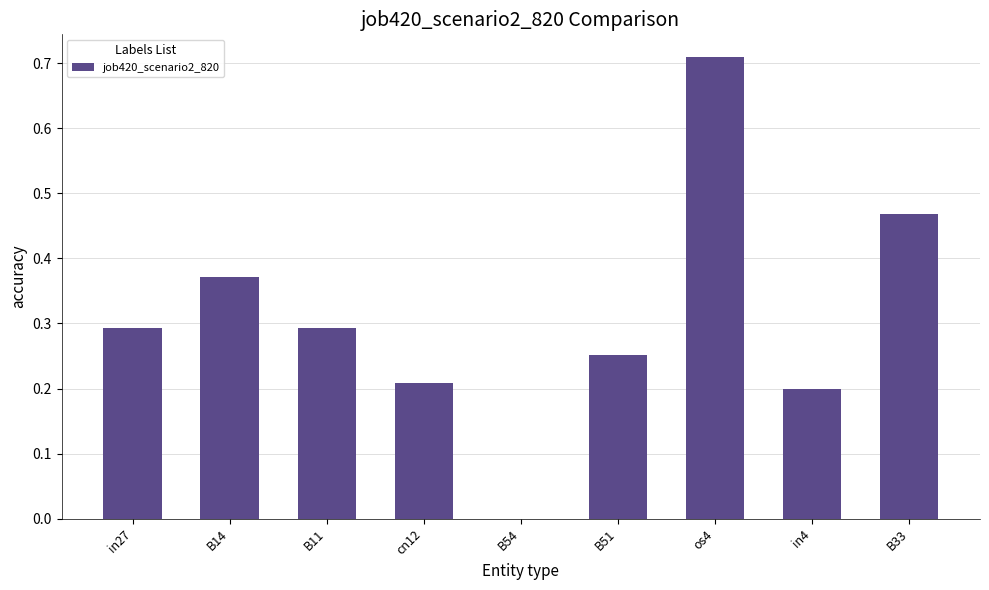

The chart shows a value of 0.1 at B11. True or false?

False